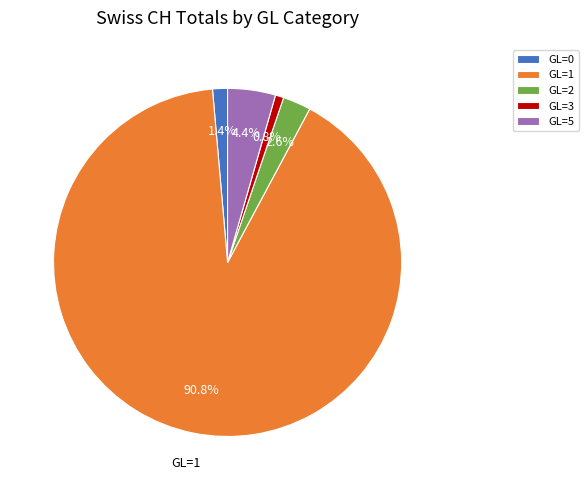

What is the largest slice in the pie chart?

GL=1